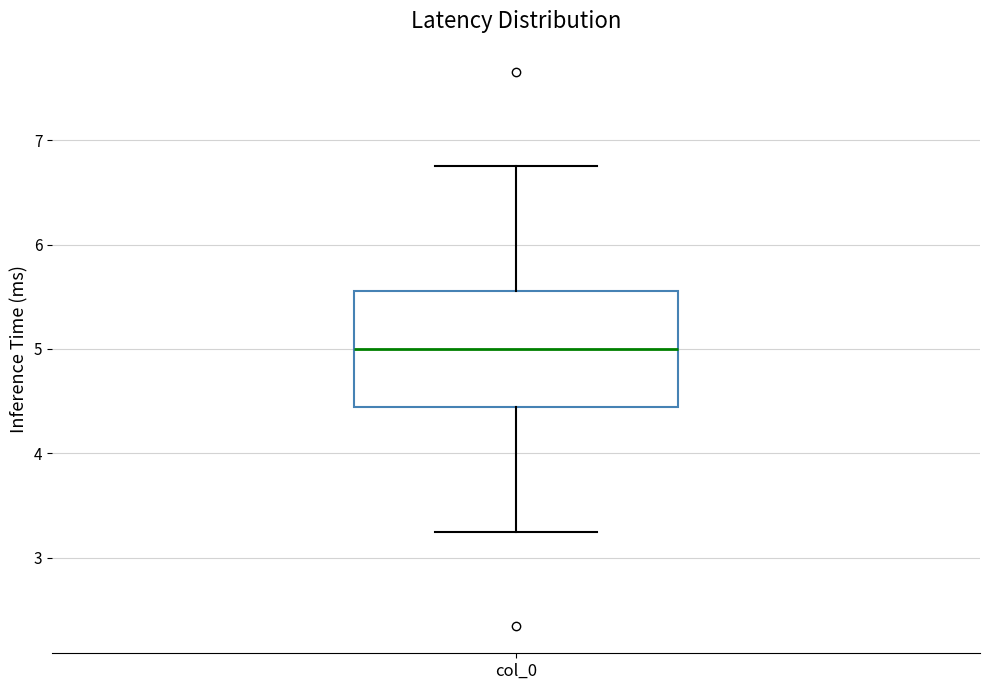

Where does the median line of the box for col_0 sit on the y-axis? The values are not printed on the chart, so give them approximately, as read against the axis.

5.0